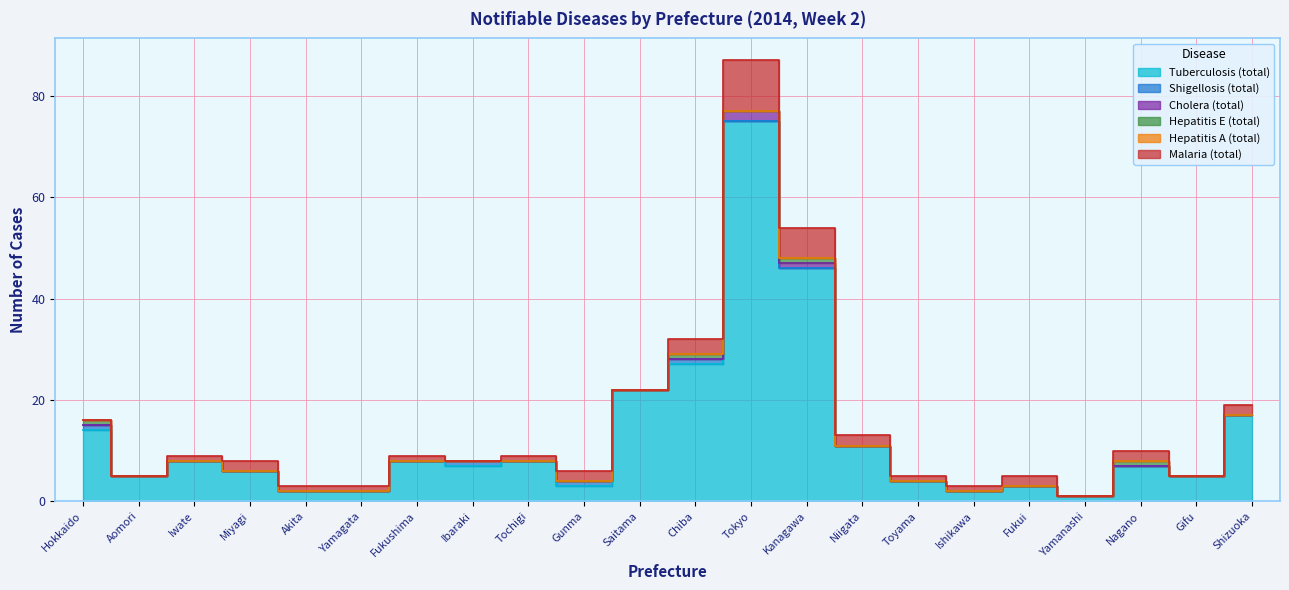

Which category has the lowest value in the Hepatitis A (total) series?

Hokkaido